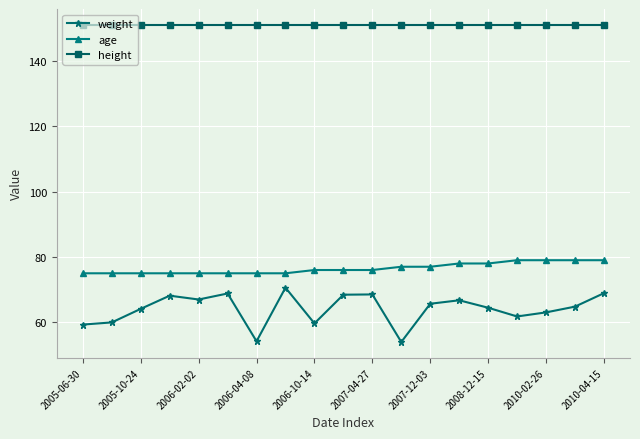

True or false: weight has more than 1 points higher than both neighbors.

True